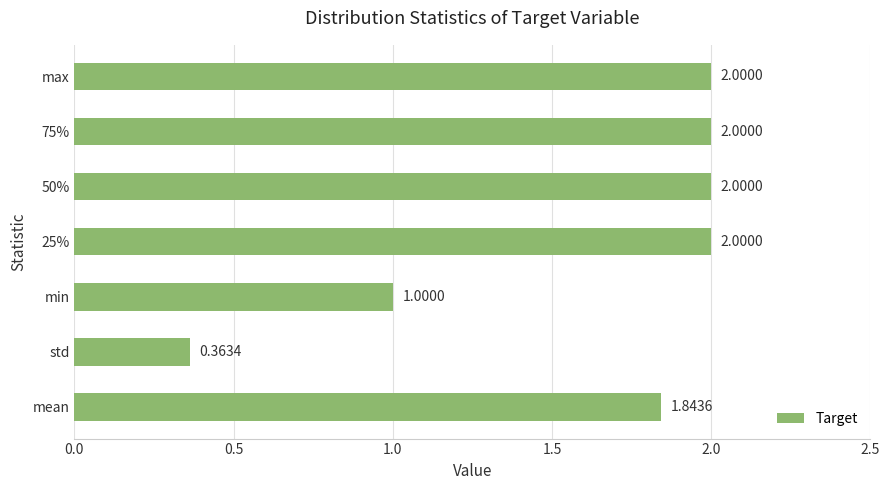

What is the sum of all values?

11.2